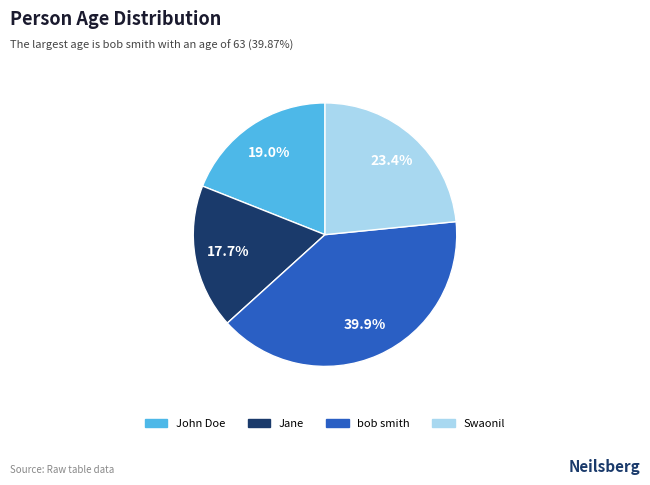

Which category has the smallest portion of the pie?

Jane